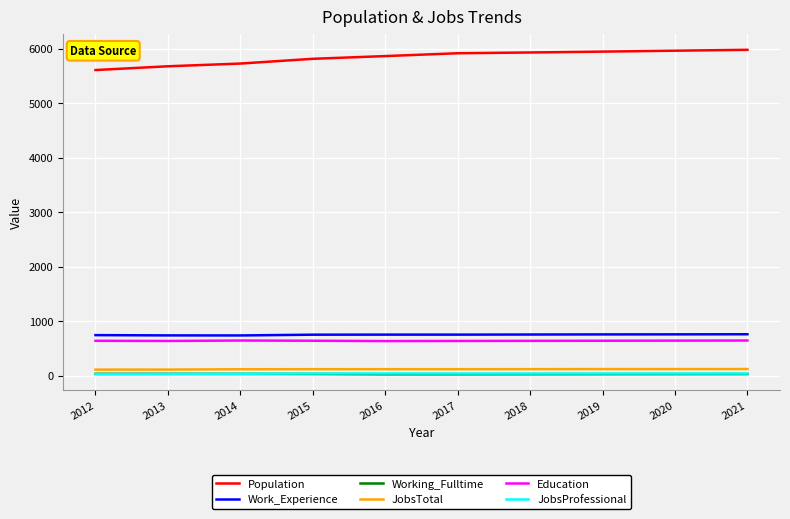

Does the chart have visible grid lines?

Yes